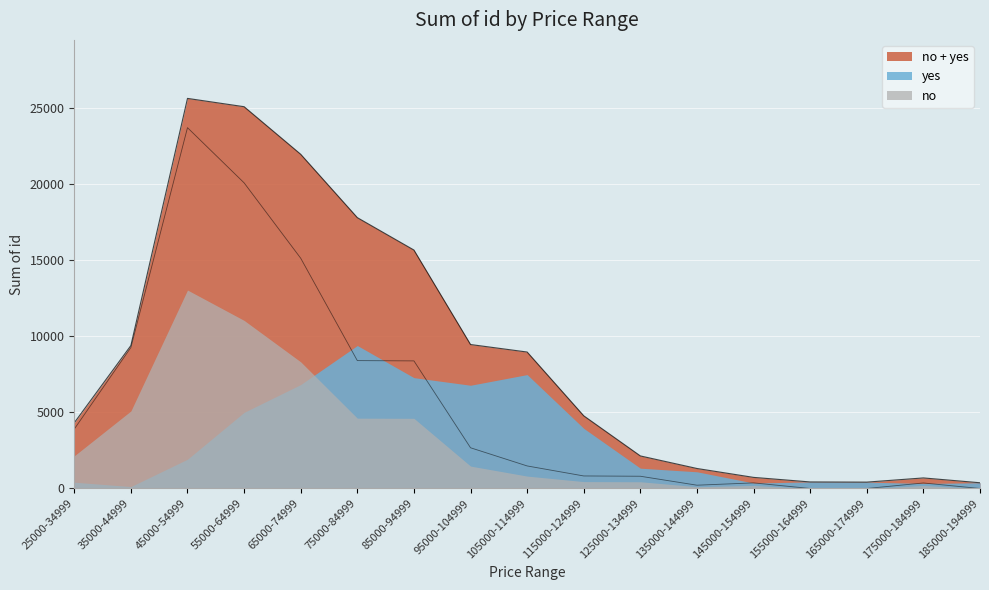

How many interior local peaks (higher than both neighbors) does the data have?

3